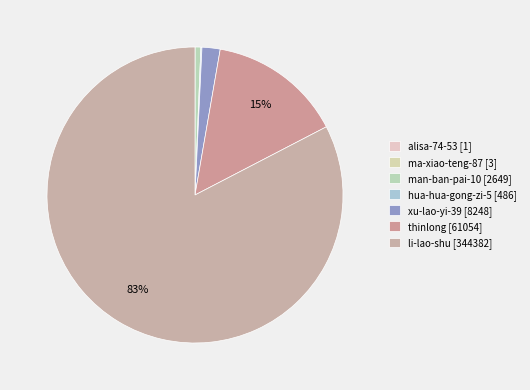

To the nearest percent, what percentage of the pie is xu-lao-yi-39?

2%